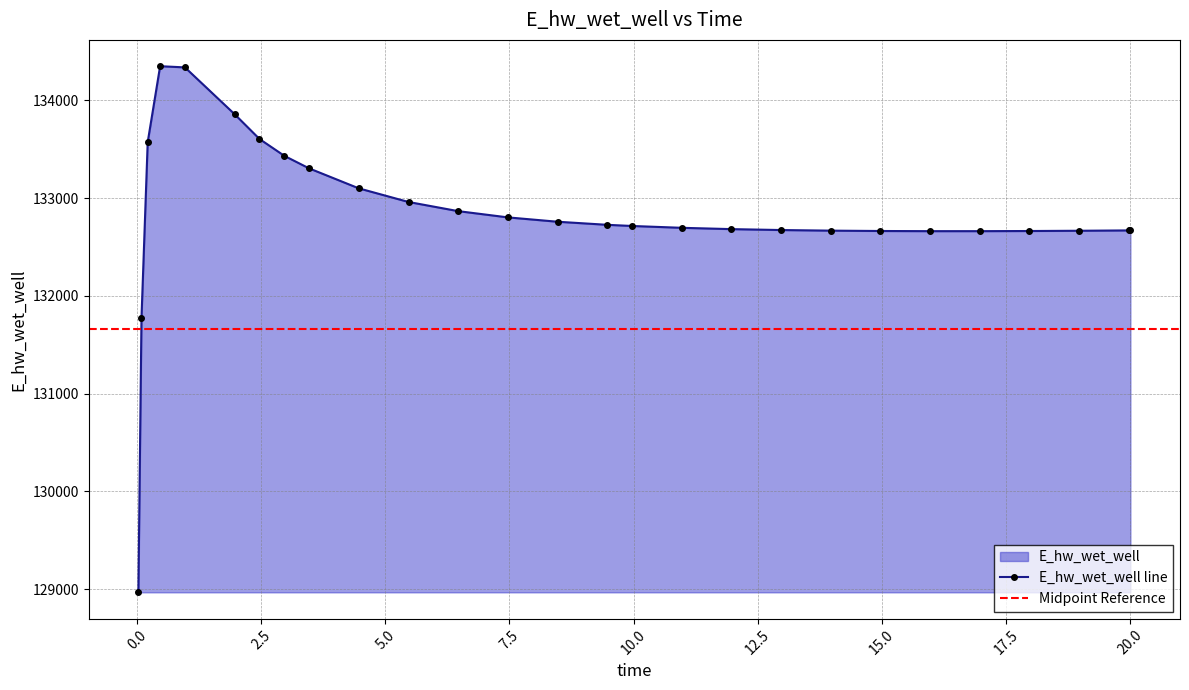

How many interior local valleys (lower than both neighbors) does the data have?

1